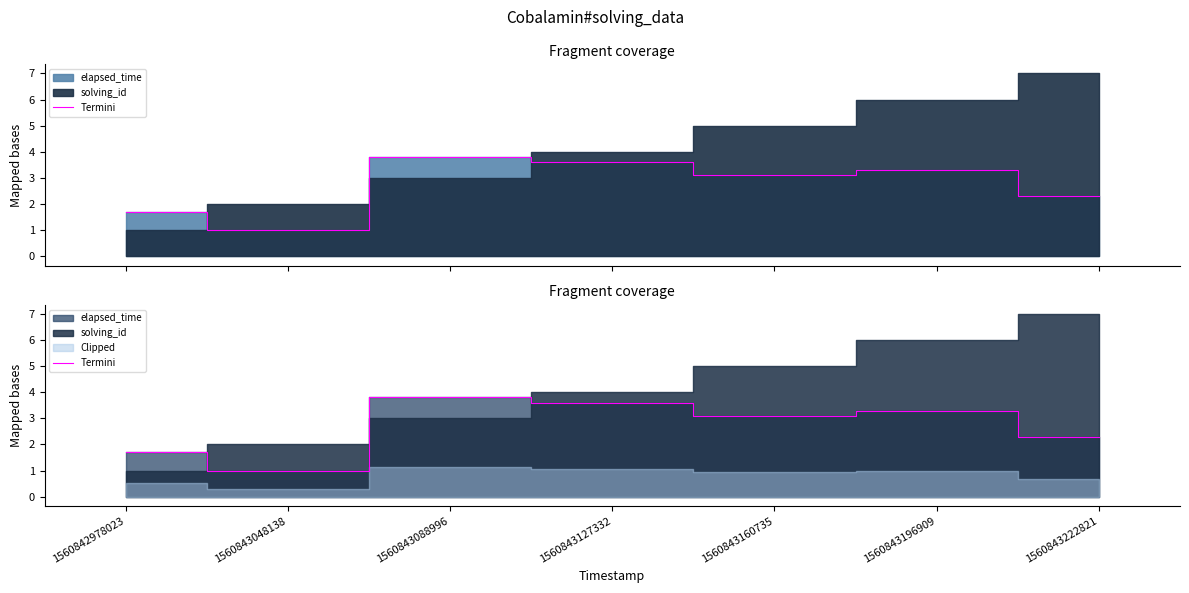

Where is the data nearest to the value 2?

1560843222821